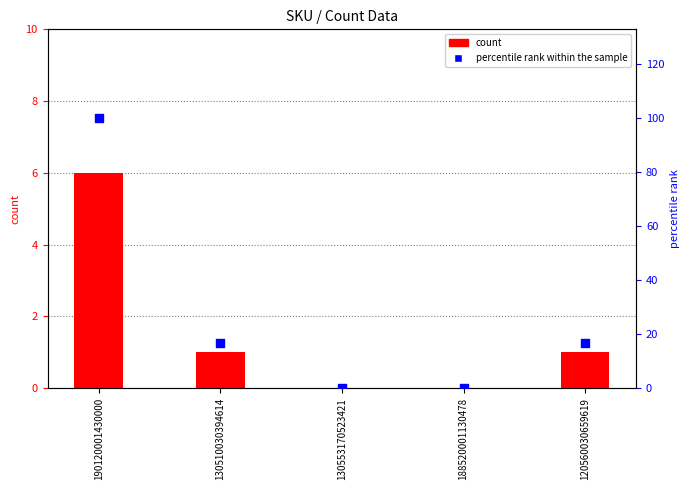

Which series has the largest total across all categories?

percentile rank within the sample